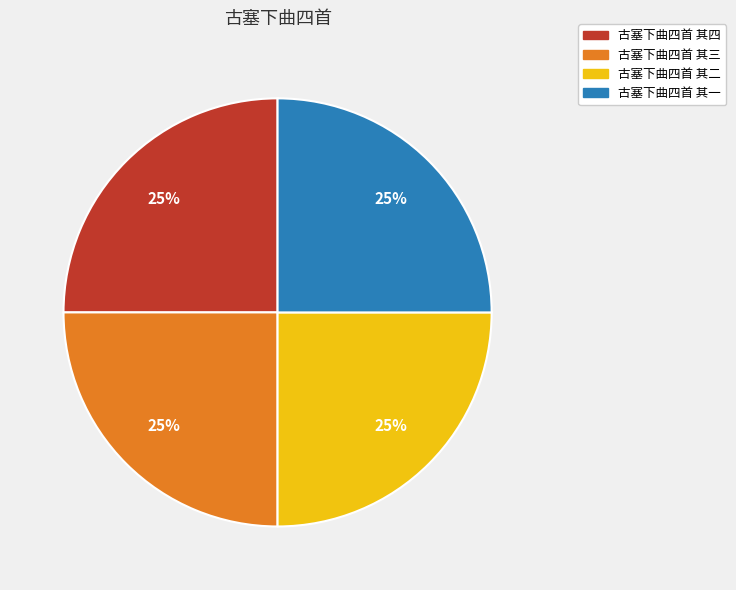

True or false: 古塞下曲四首 其一 accounts for 15% of the total.

False